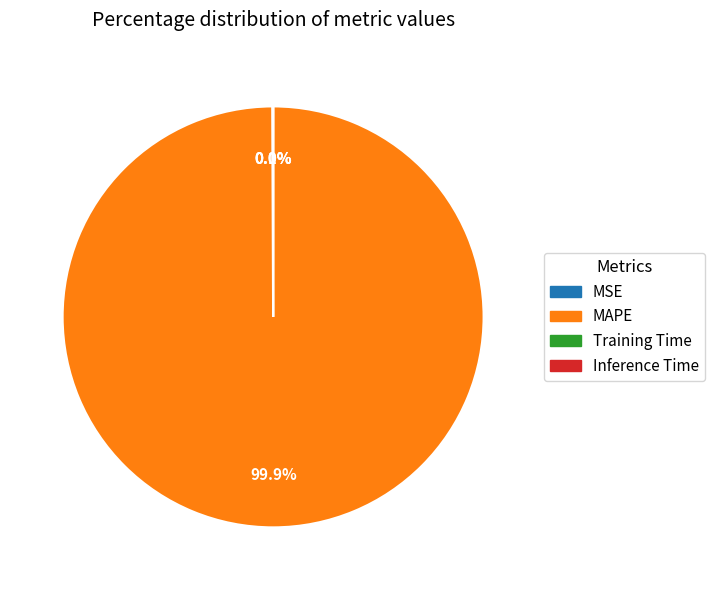

What is the largest slice in the pie chart?

MAPE